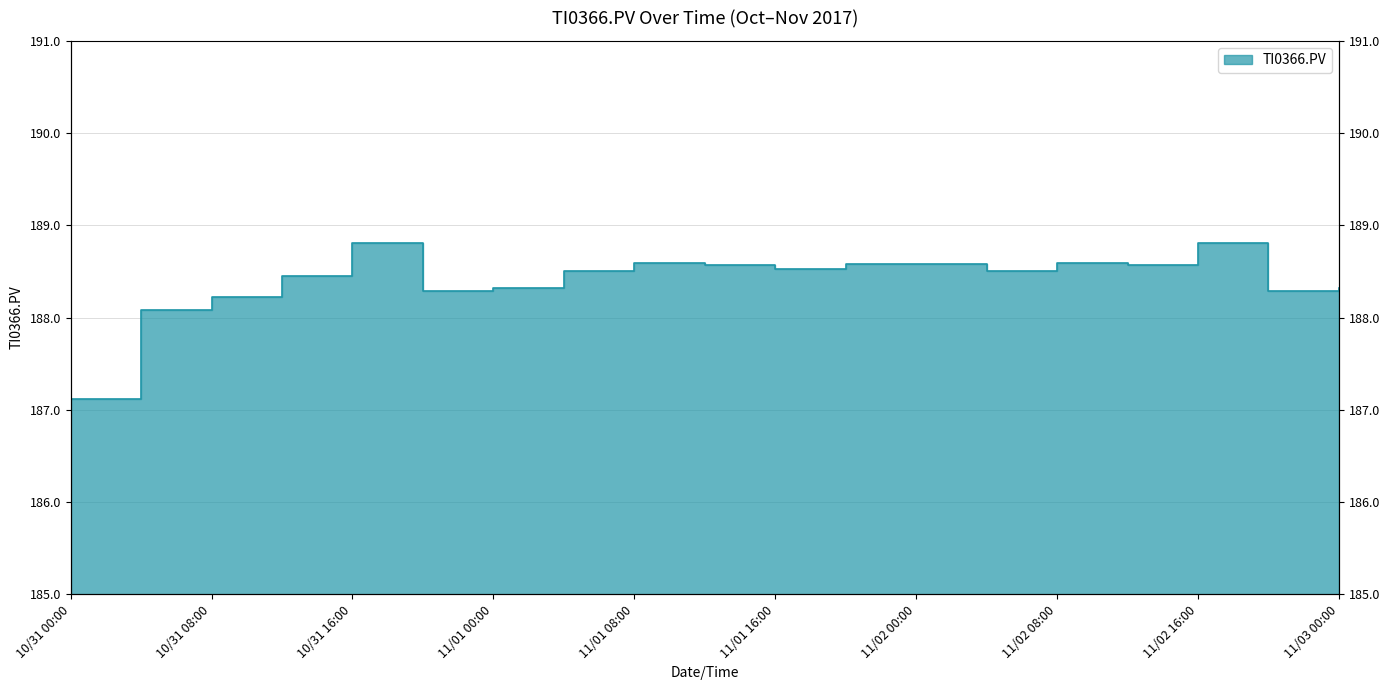

What is the minimum value shown in the chart?

187.1